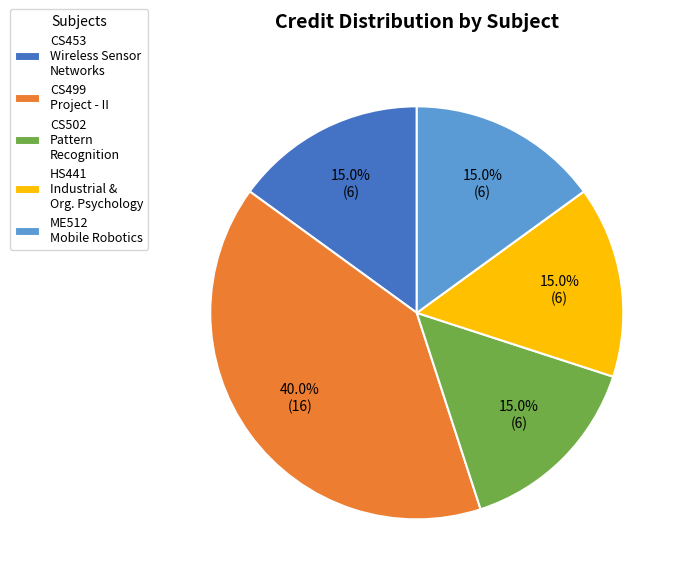

Between CS499 Project - II and CS453 Wireless Sensor Networks, which is larger?

CS499 Project - II